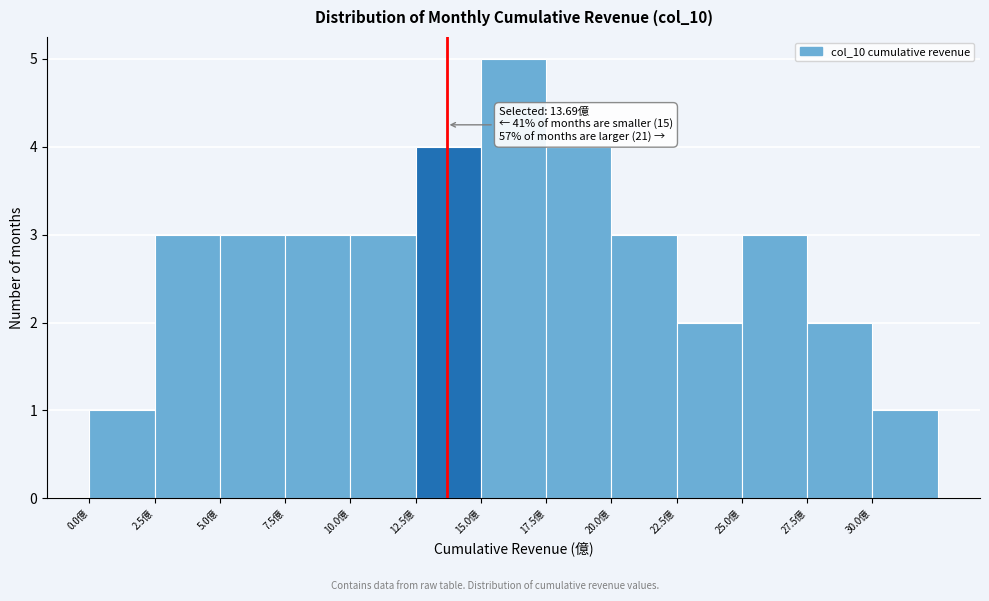

Which range on the x-axis has the tallest bar?

15.0 to 17.5